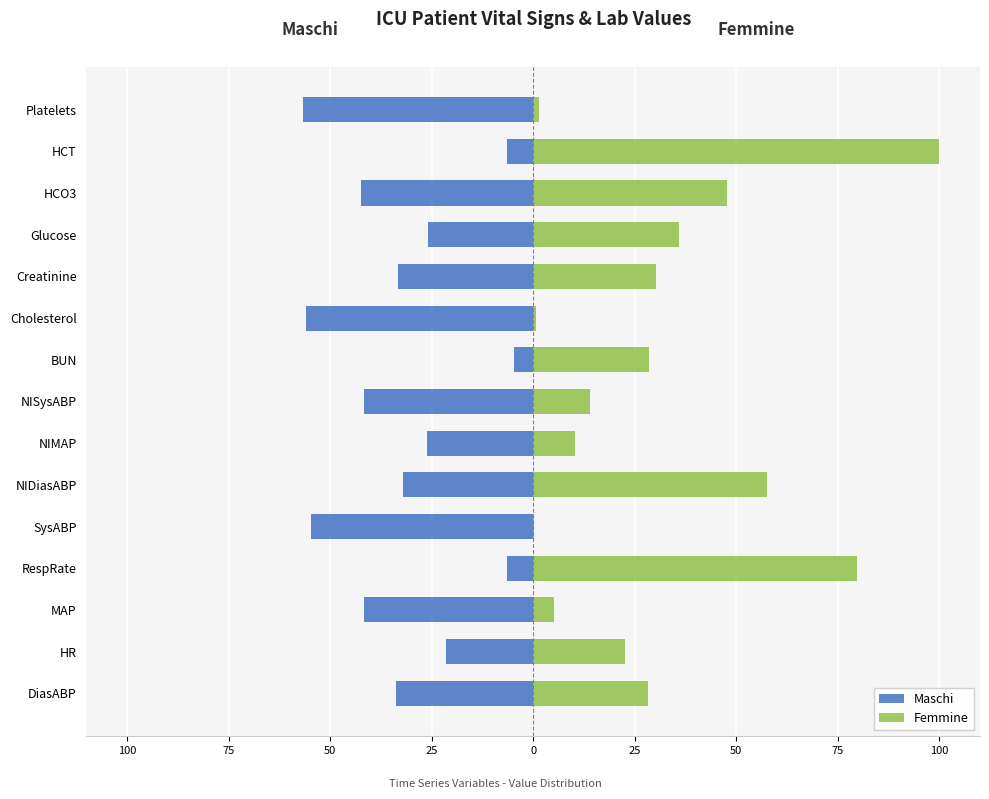

At how many categories does at least one series exceed -36?

15